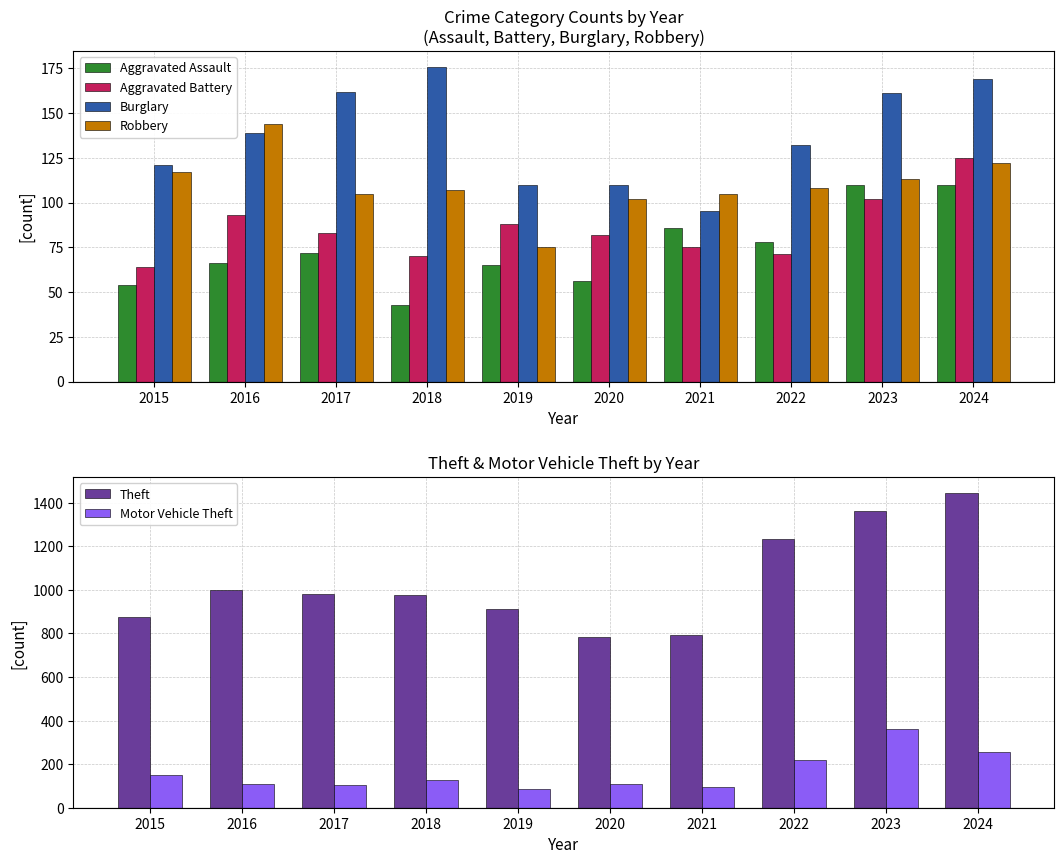

Reading left to right, transcribe all the data shown in this chart.

Aggravated Assault: 54	66	72	43	65	56	86	78	110	110
Aggravated Battery: 64	93	83	70	88	82	75	71	102	125
Burglary: 121	139	162	176	110	110	95	132	161	169
Robbery: 117	144	105	107	75	102	105	108	113	122
Theft: 874	999	979	977	914	782	791	1235	1363	1446
Motor Vehicle Theft: 152	110	104	127	84	109	96	219	363	257